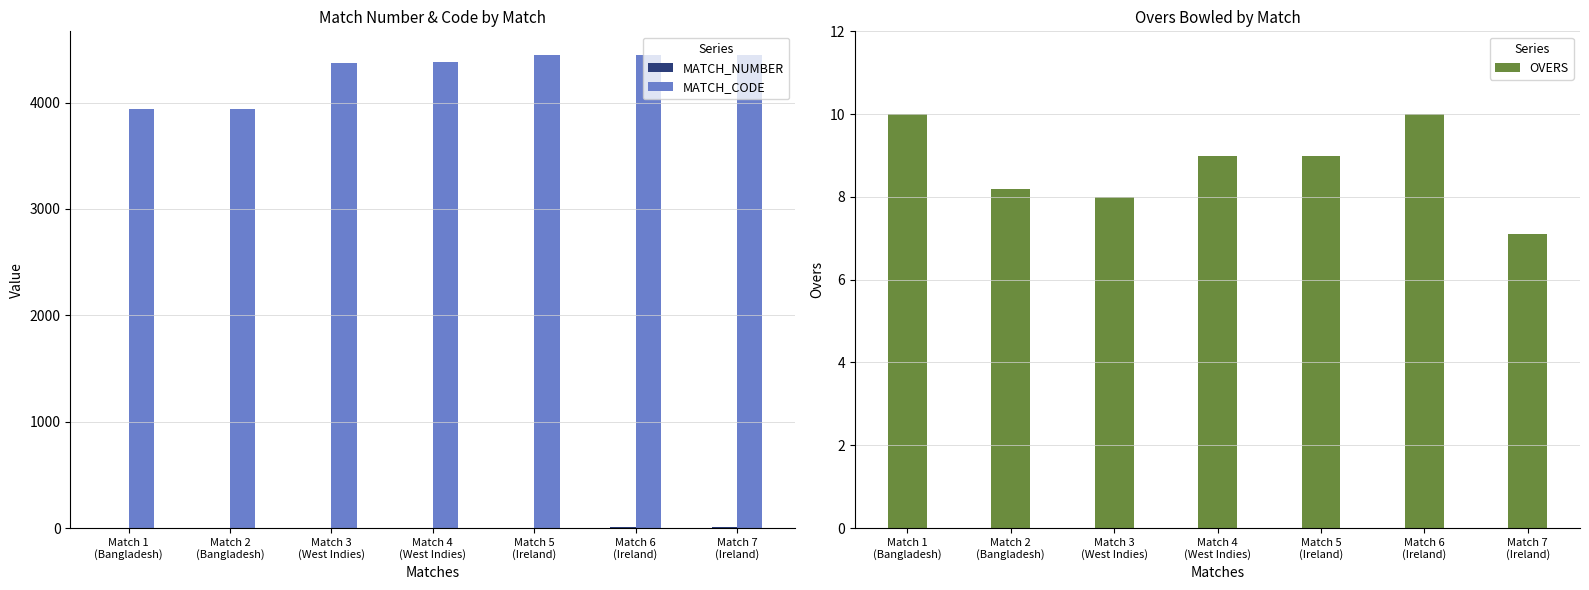

Which series has the widest spread of values?

MATCH_CODE